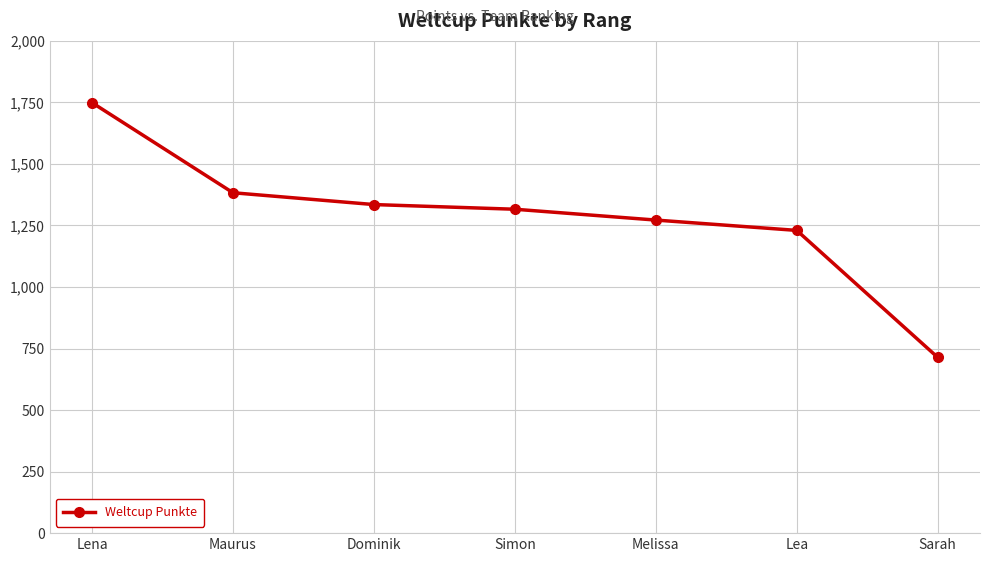

Which has a higher value, Sarah or Dominik?

Dominik